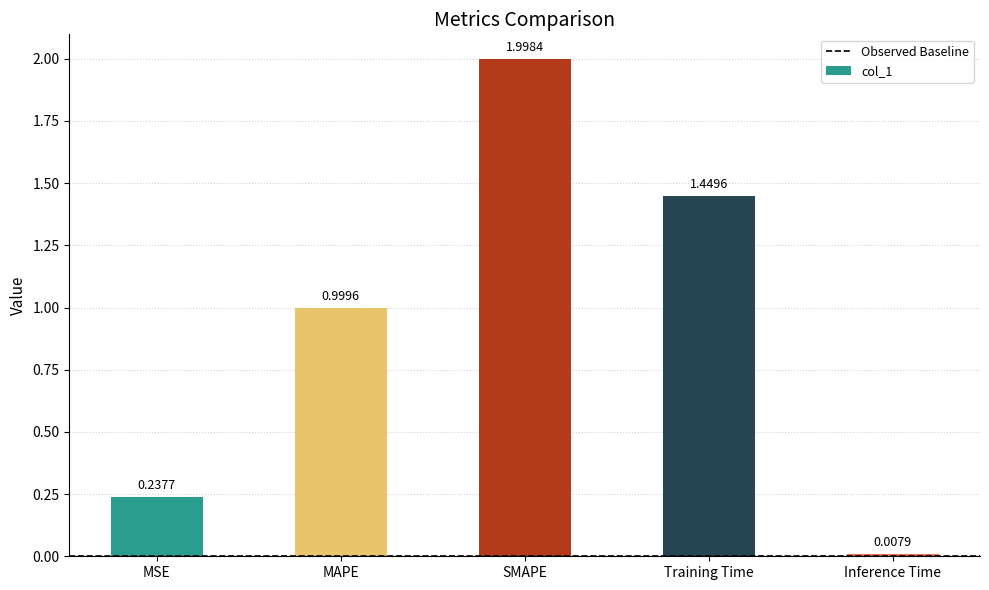

What is the average value?

0.9